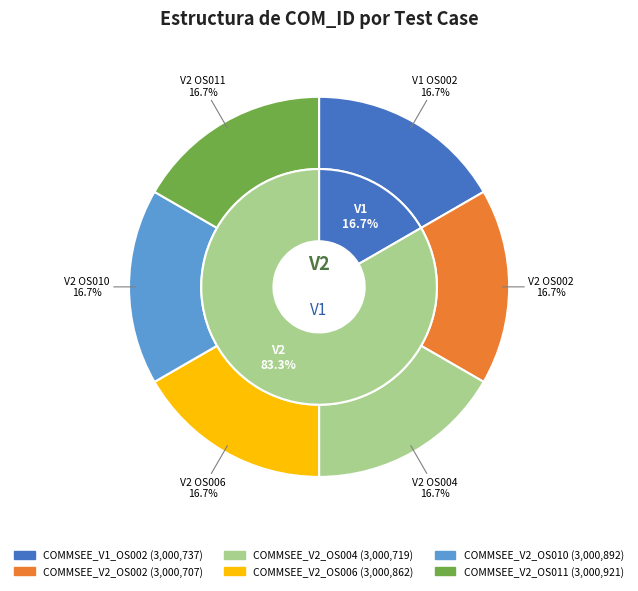

What is the largest slice in the pie chart?

COMMSEE_V2_OS011